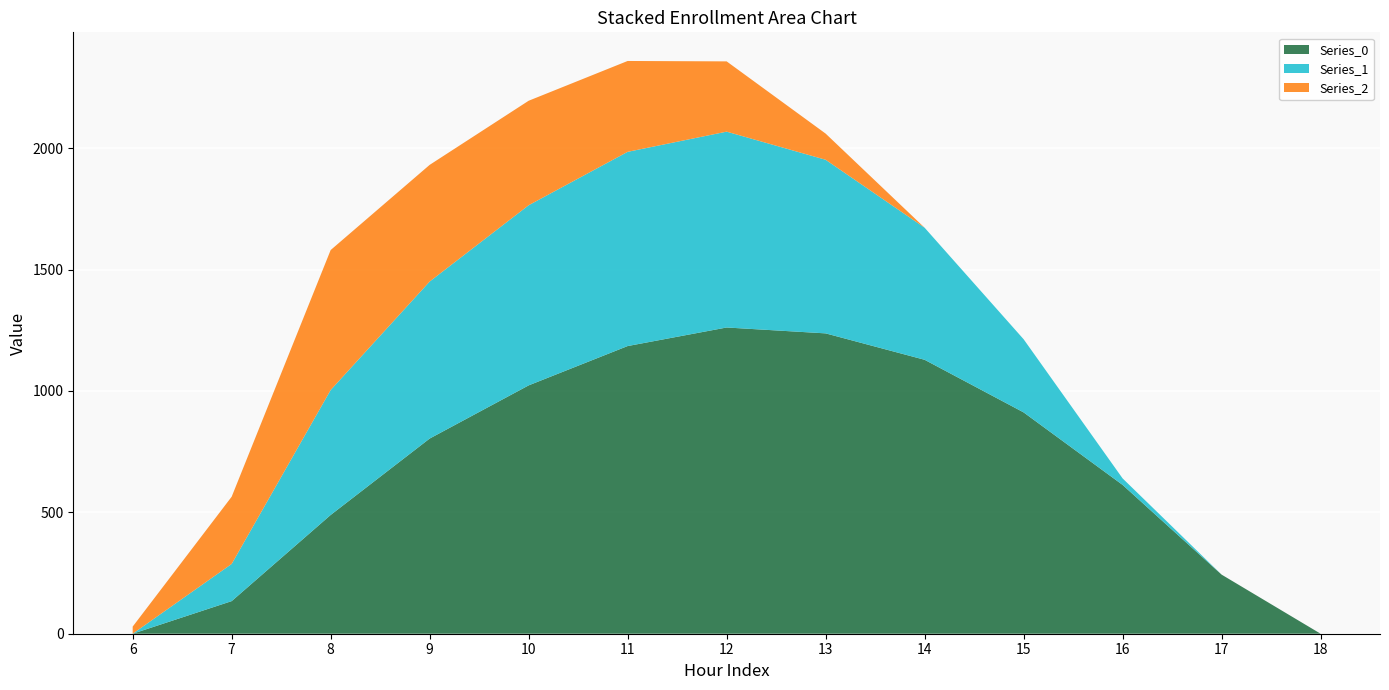

Reading left to right, transcribe all the data shown in this chart.

Series_0: 6=0.0	7=134.3	8=489.3	9=804.0	10=1023.2	11=1185.2	12=1261.6	13=1237.4	14=1128.6	15=911.8	16=613.0	17=243.5	18=0.0
Series_1: 6=0.0	7=153.2	8=514.8	9=646.9	10=742.1	11=800.2	12=806.9	13=715.3	14=544.1	15=301.4	16=26.8	17=0.0	18=0.0
Series_2: 6=29.3	7=276.9	8=576.6	9=480.7	10=430.5	11=374.4	12=289.5	13=107.8	14=0.0	15=0.0	16=0.0	17=0.0	18=0.0